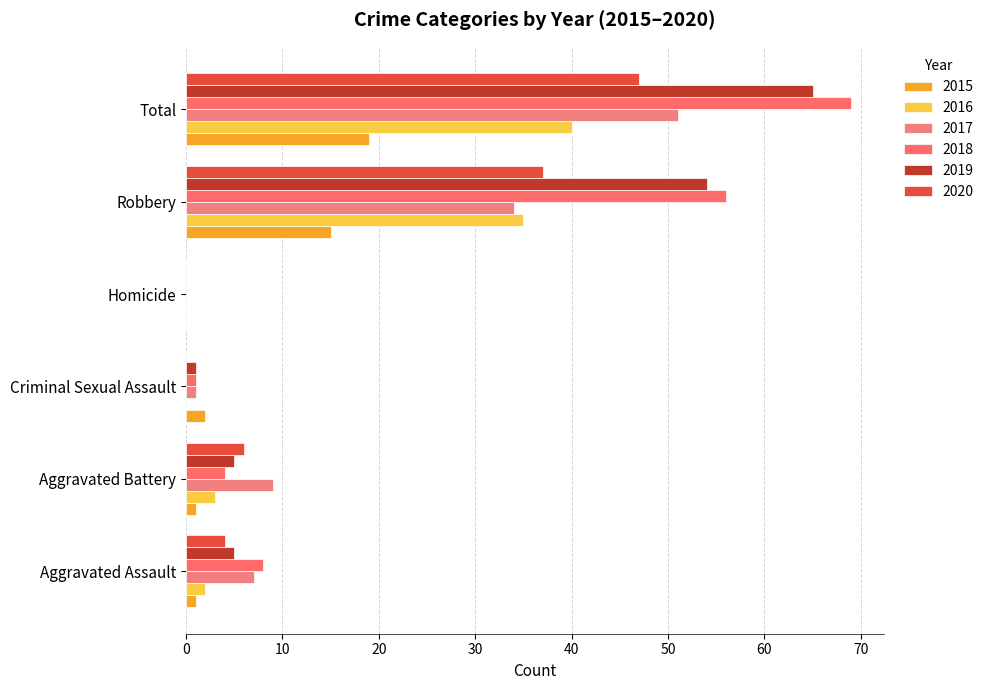

What are all the series names shown in the legend?

2015, 2016, 2017, 2018, 2019, 2020